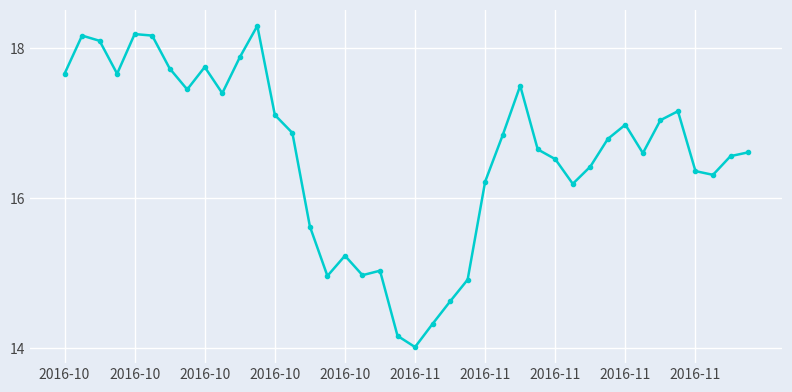

What is the maximum value shown in the chart?

18.3